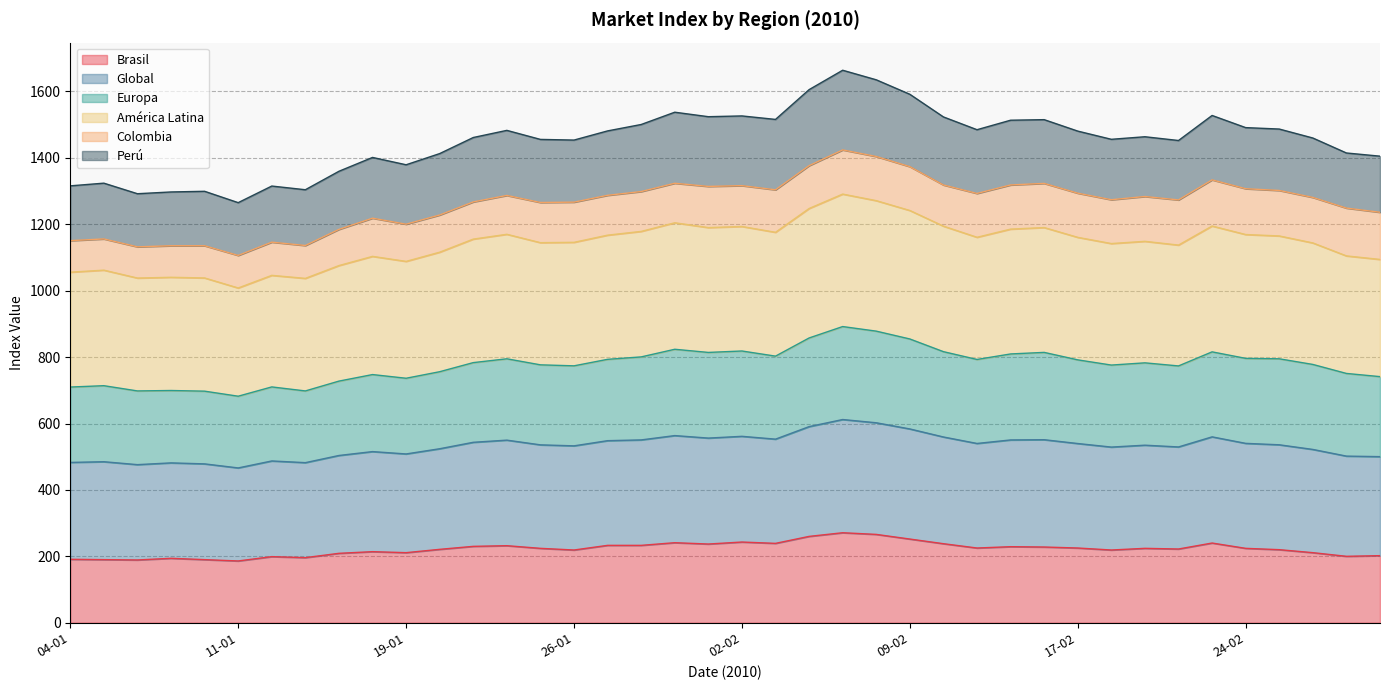

What is the maximum value for Brasil?

271.0